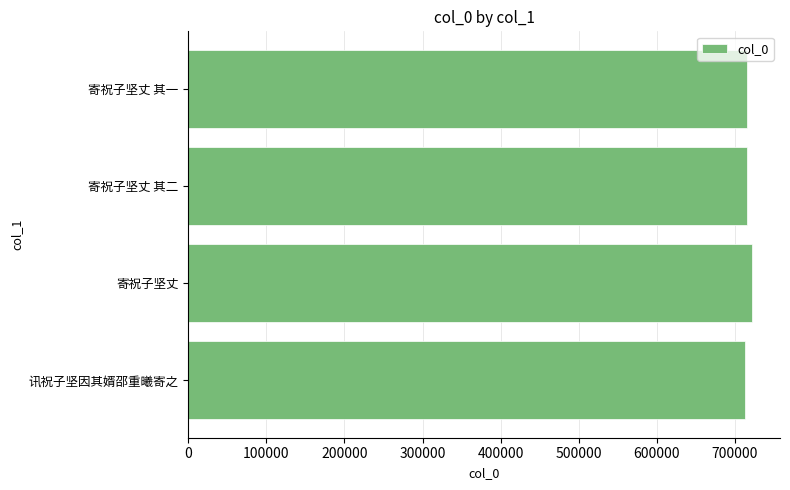

Is it true that the value at 寄祝子坚丈 其二 is 271248?

False